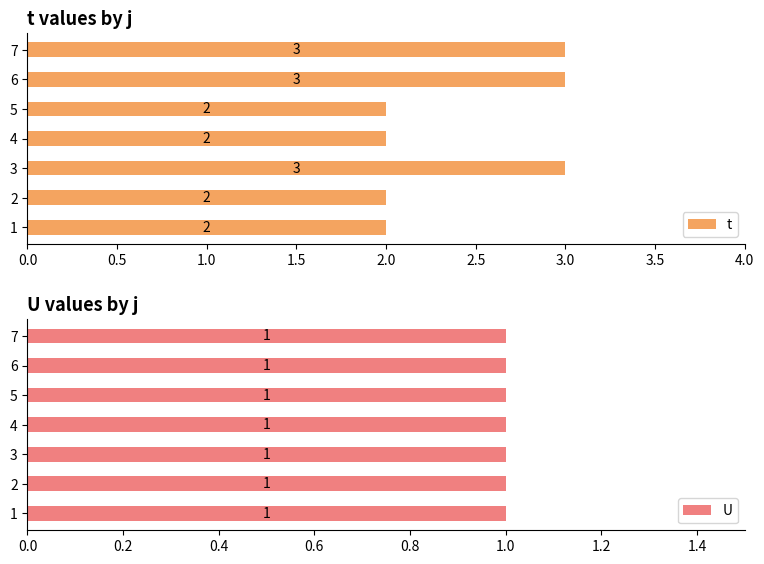

Count the number of data series in this chart.

2